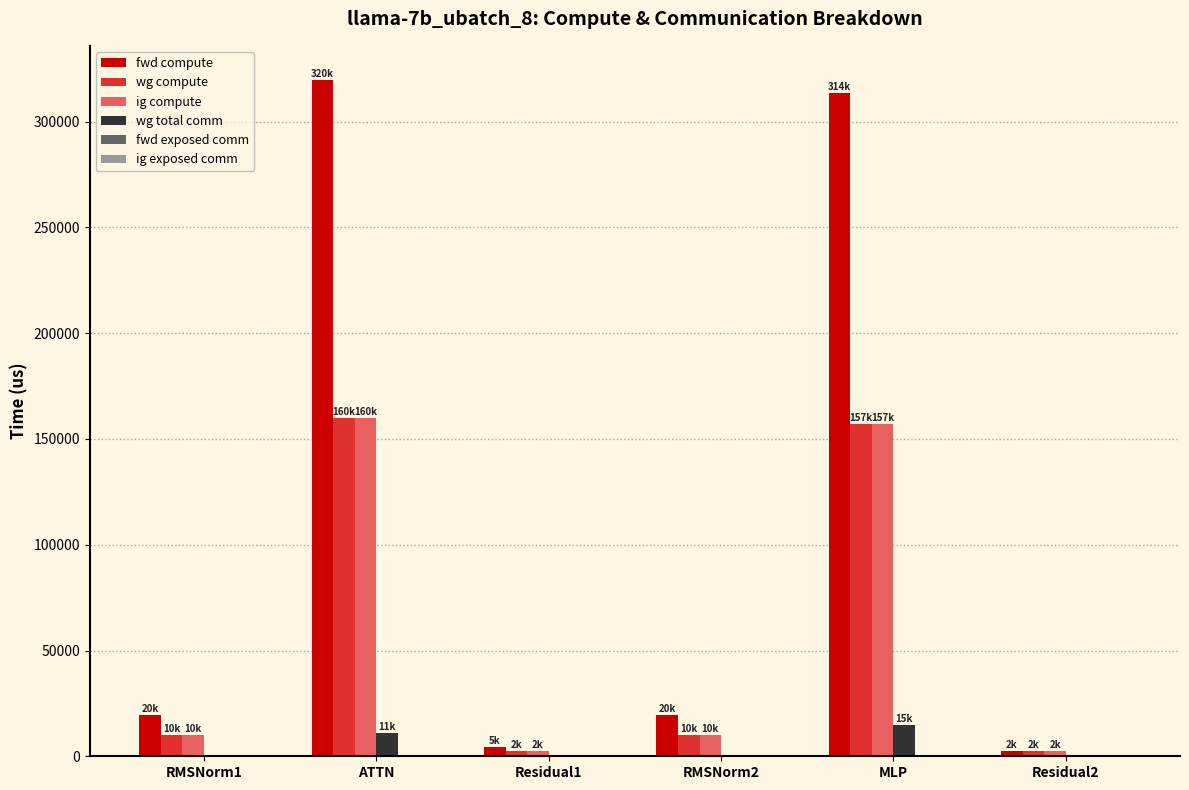

Which series has the largest total across all categories?

fwd compute